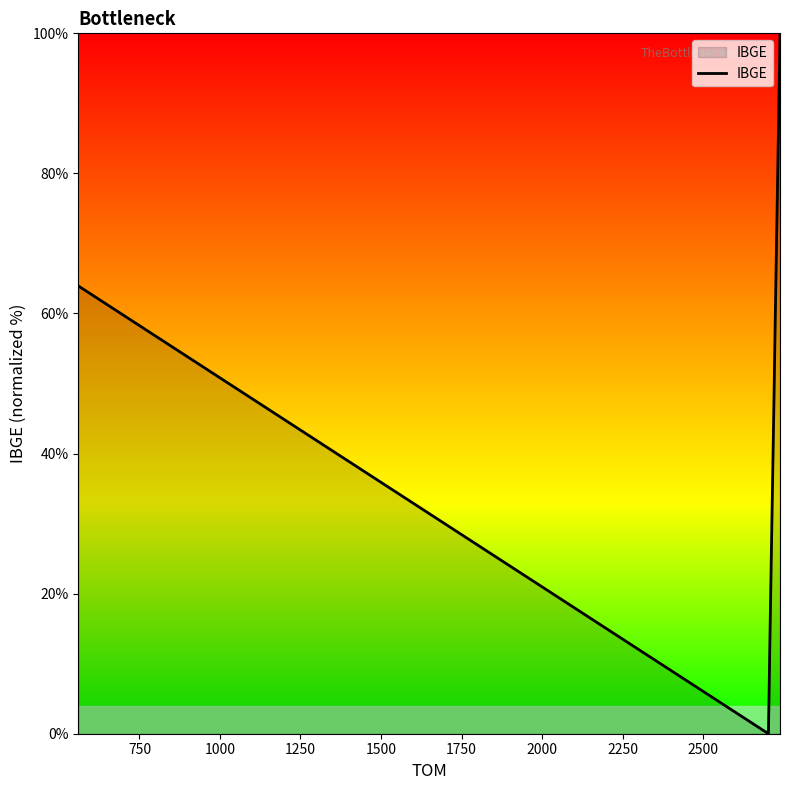

What is the maximum value shown in the chart?

100.0